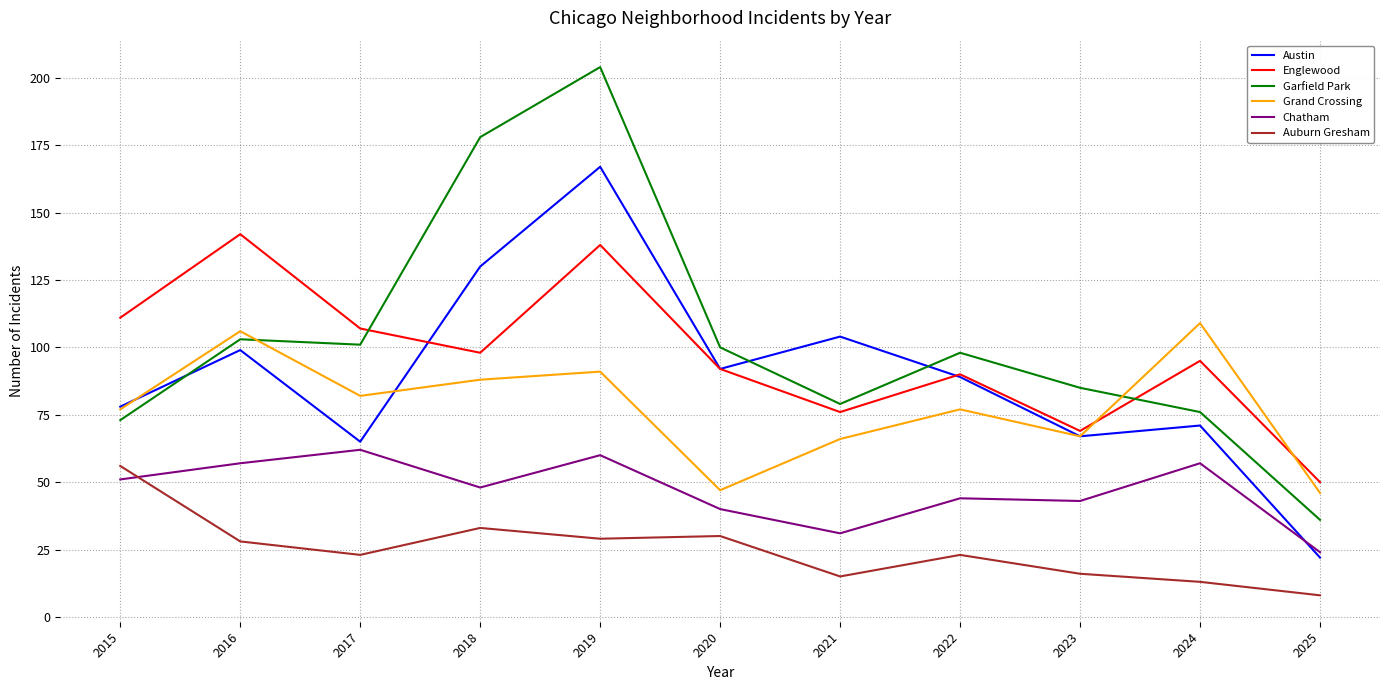

At which category does Grand Crossing reach its first local peak?

2016